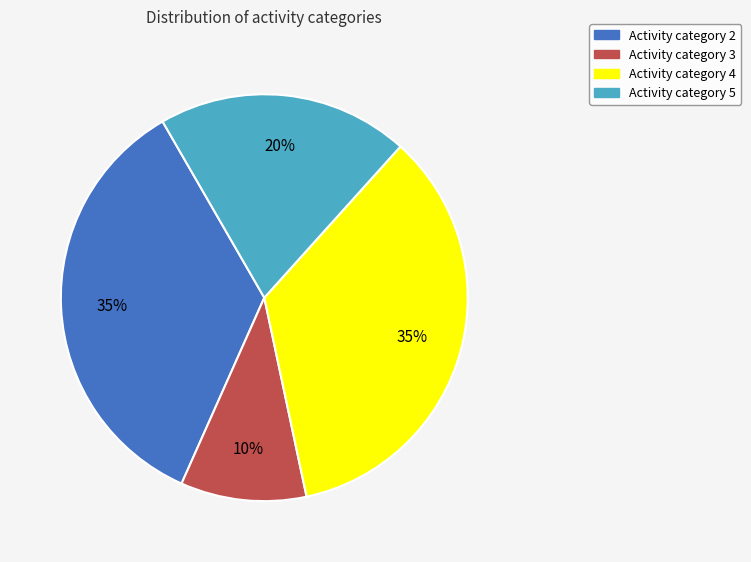

To the nearest percent, what is the average slice percentage?

25%